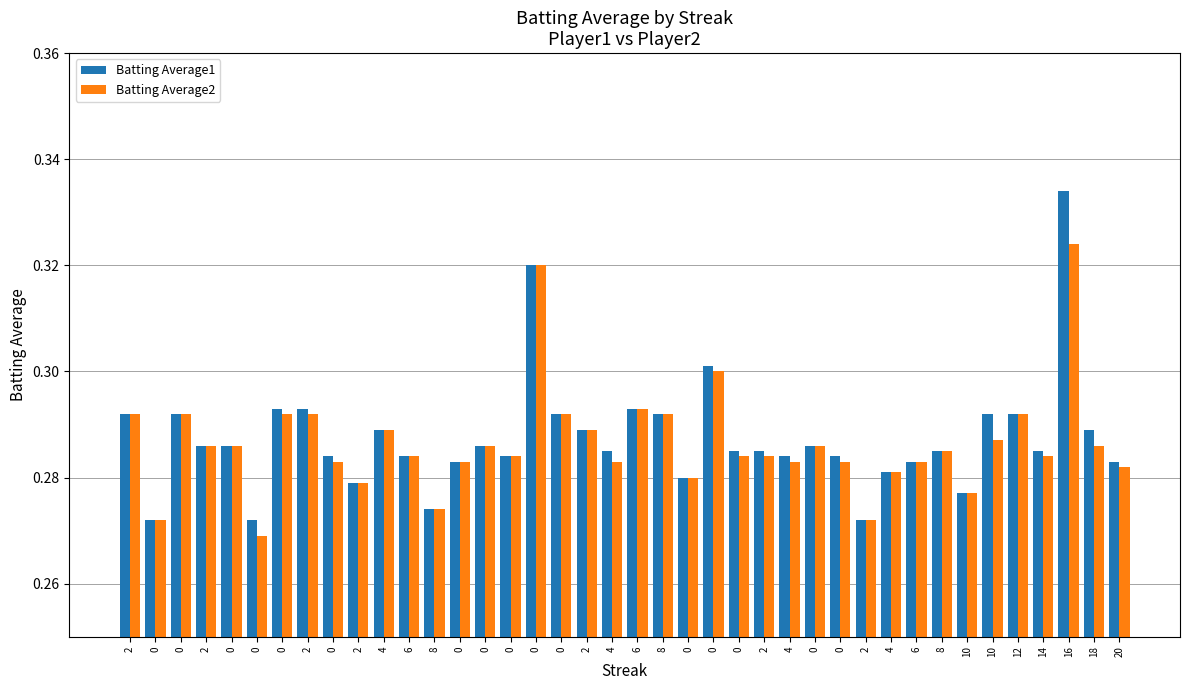

What are all the series names shown in the legend?

Batting Average1, Batting Average2